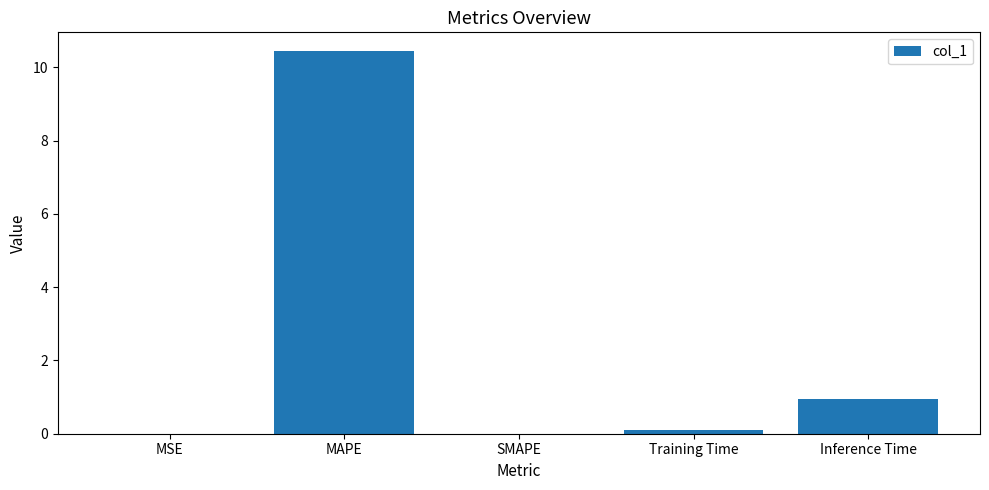

The chart shows a value of 0.0 at SMAPE. True or false?

True